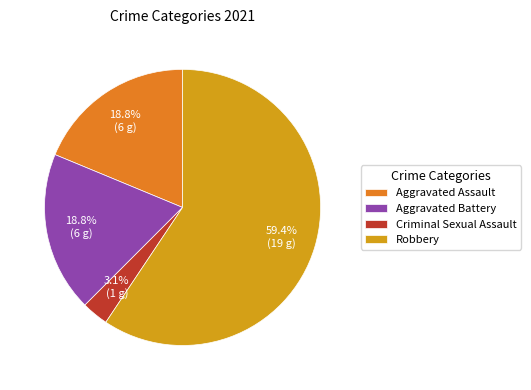

True or false: Aggravated Battery accounts for 19% of the total.

True